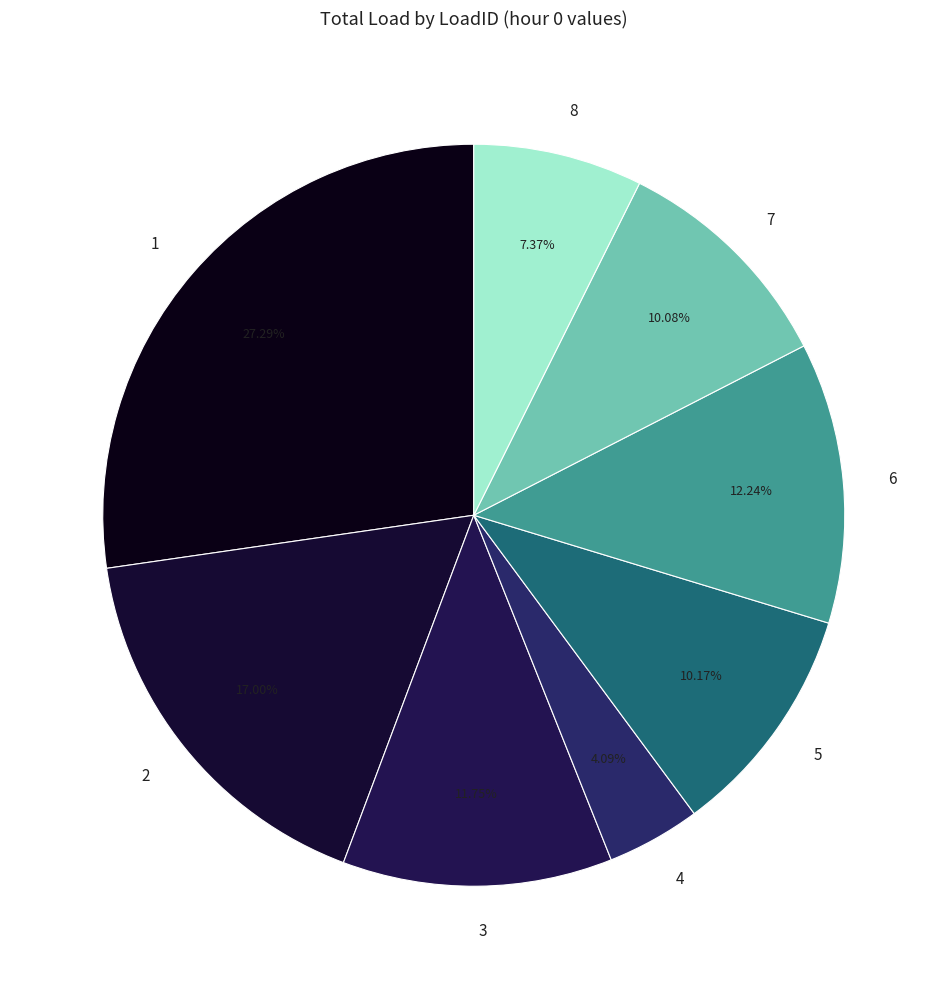

The 5 slice represents 1% of the pie. True or false?

False